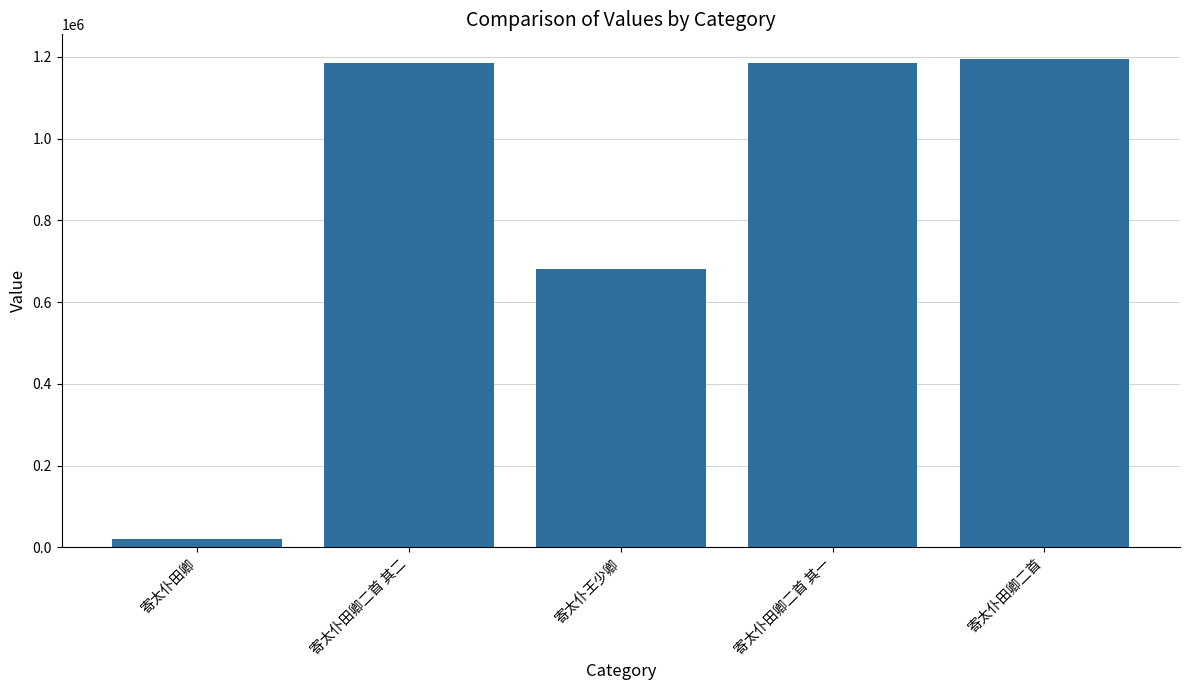

What is the average value?

853433